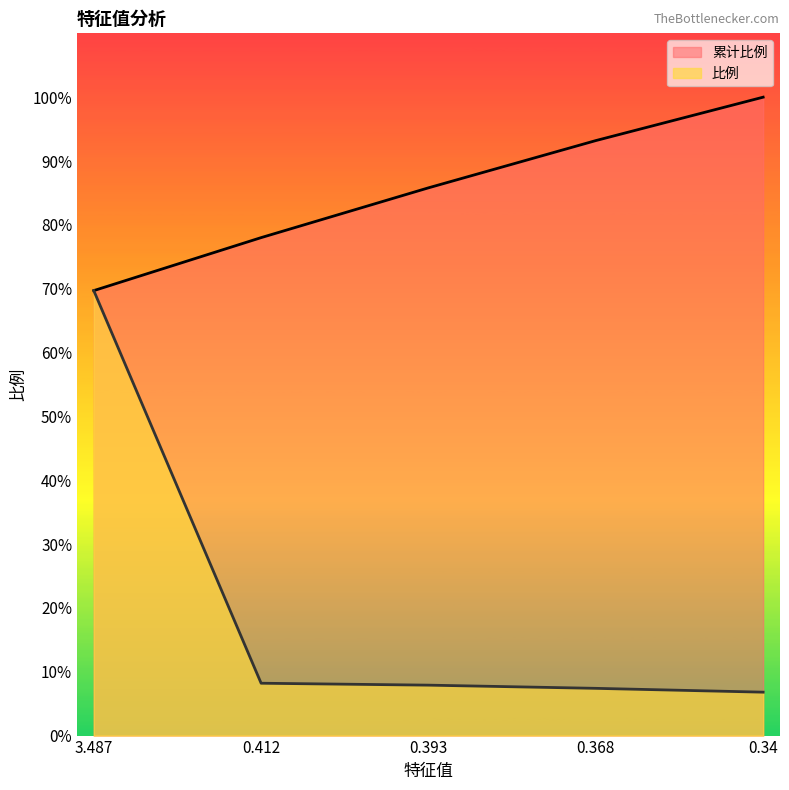

True or false: 比例 and 累计比例 intersect in this chart.

False